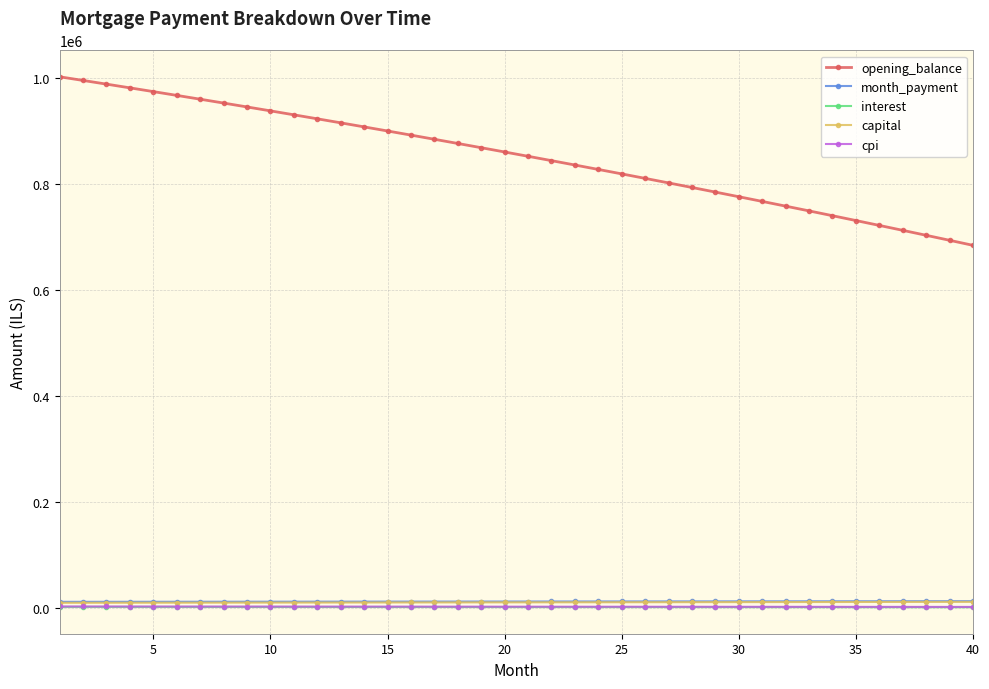

Which series has the widest spread of values?

opening_balance